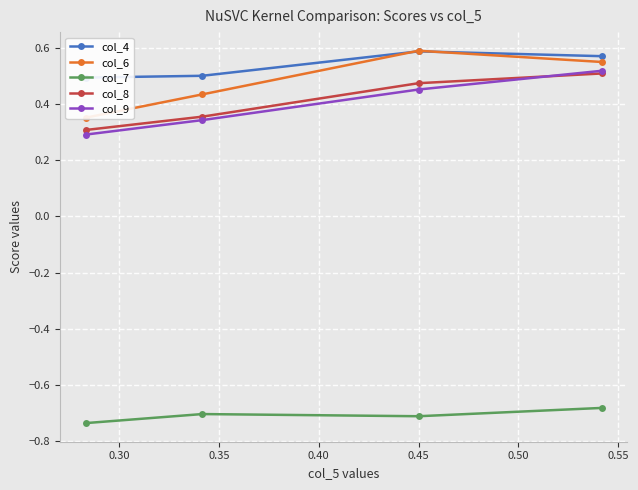

True or false: col_9 and col_7 intersect in this chart.

False